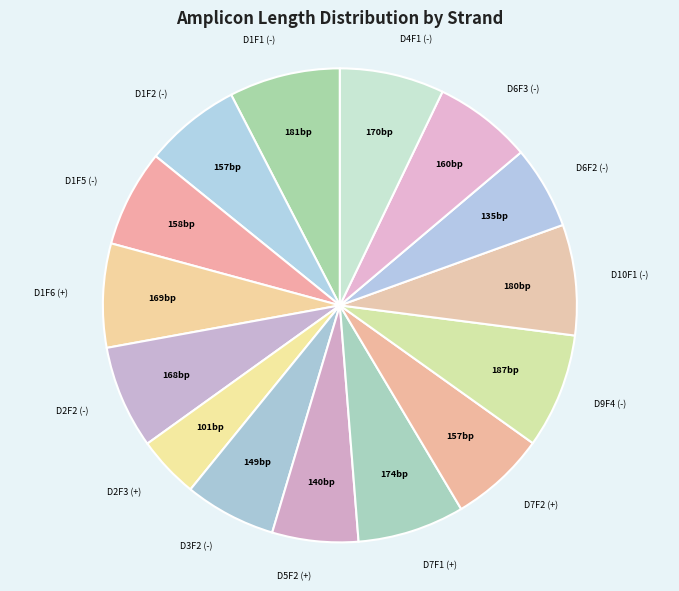

Approximately how many times larger is the value at D6F3 (-) compared to D10F1 (-)?

0.9